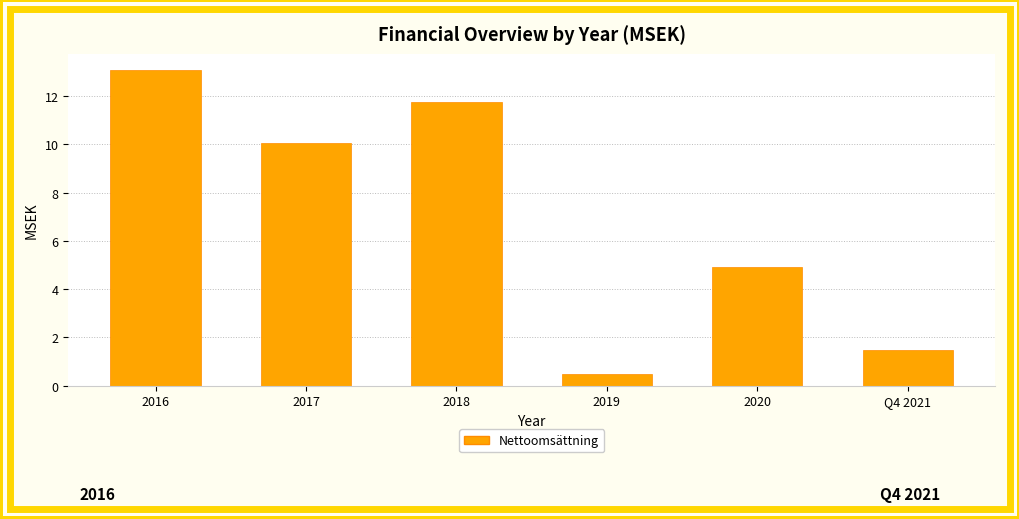

The chart shows a value of 13.1 at 2016. True or false?

True